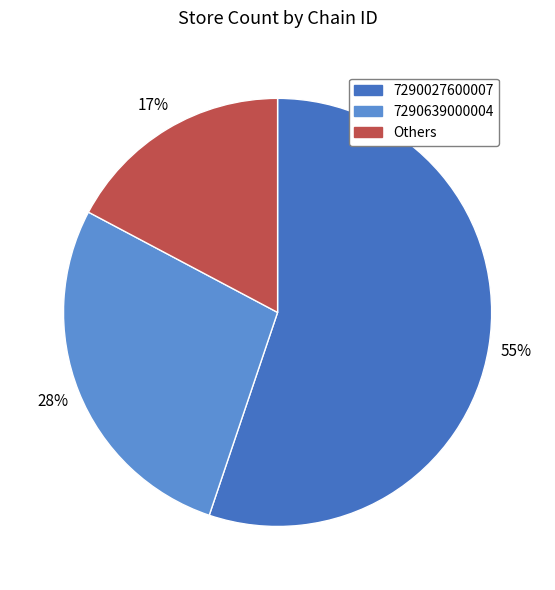

Does any single category account for the majority?

Yes